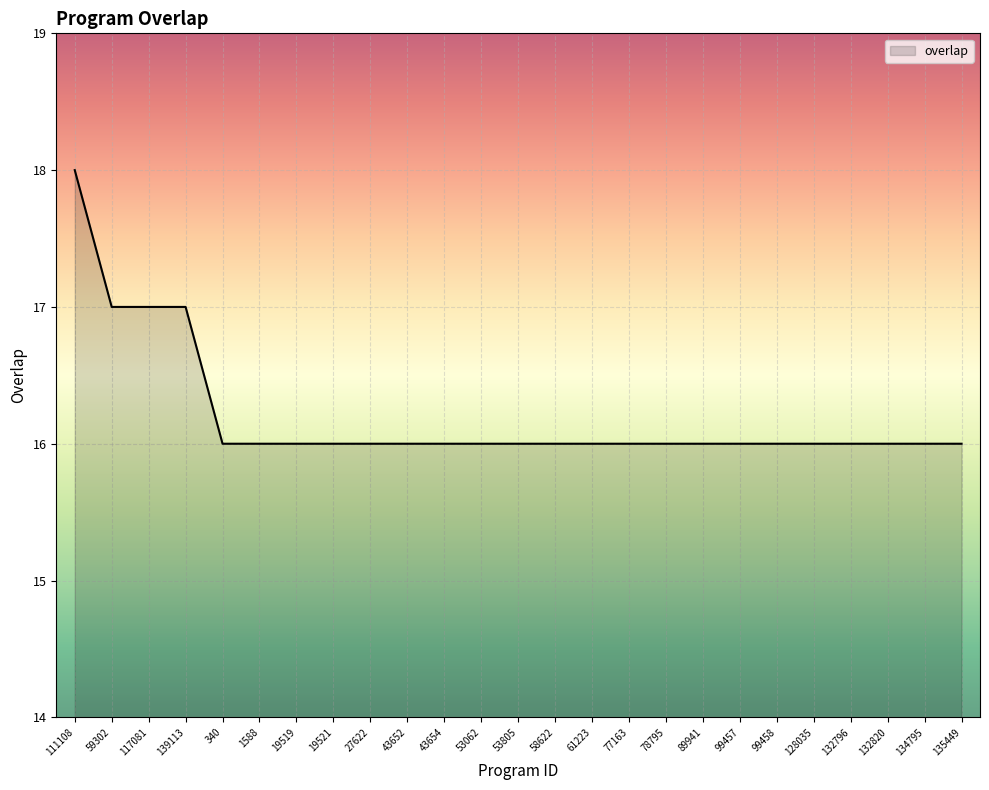

What is the average value?

16